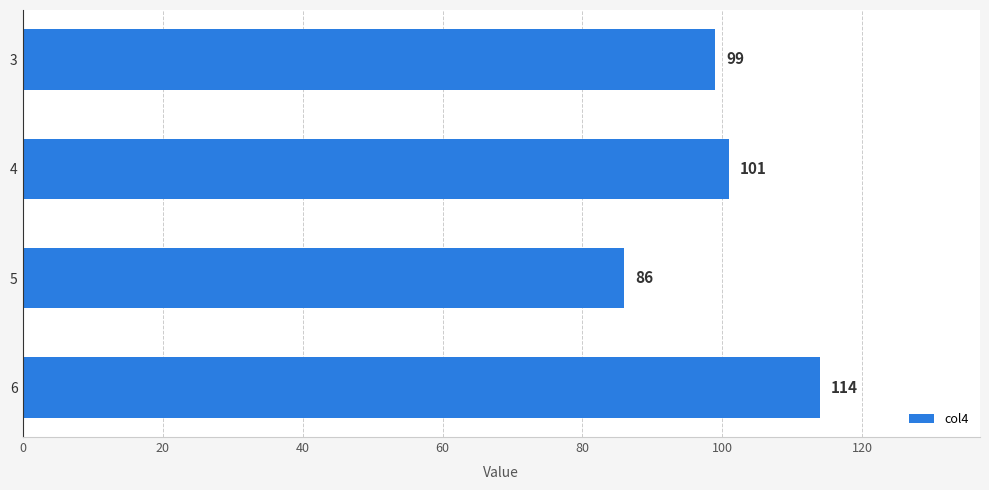

Where is the data nearest to the value 100?

3